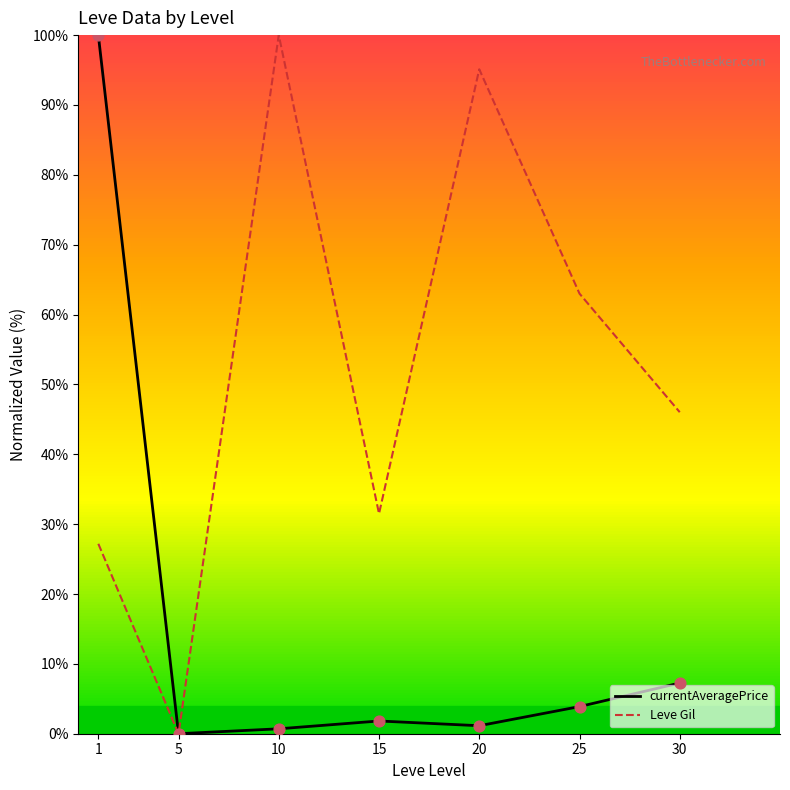

What is the total value across all series at 15?

33.3